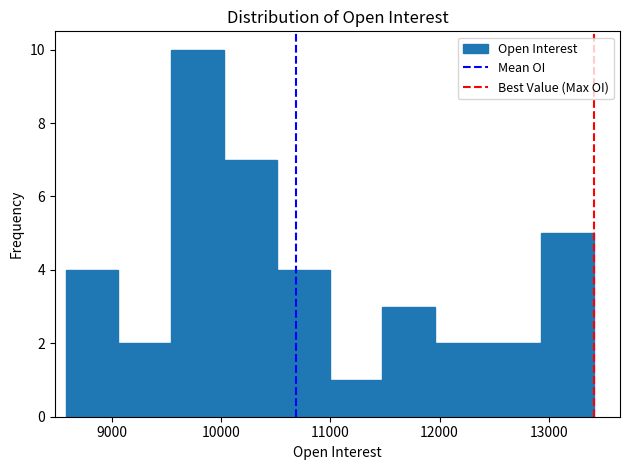

Reading left to right, transcribe this chart: for each bar, give the range it covers on the x-axis and its height. Neither the bar edges nor the heights are printed on the chart, so give them approximately, as read against the axes.

8600 to 9100: 4
9100 to 9500: 2
9500 to 10000: 10
10000 to 10500: 7
10500 to 11000: 4
11000 to 11500: 1
11500 to 12000: 3
12000 to 12400: 2
12400 to 12900: 2
12900 to 13400: 5